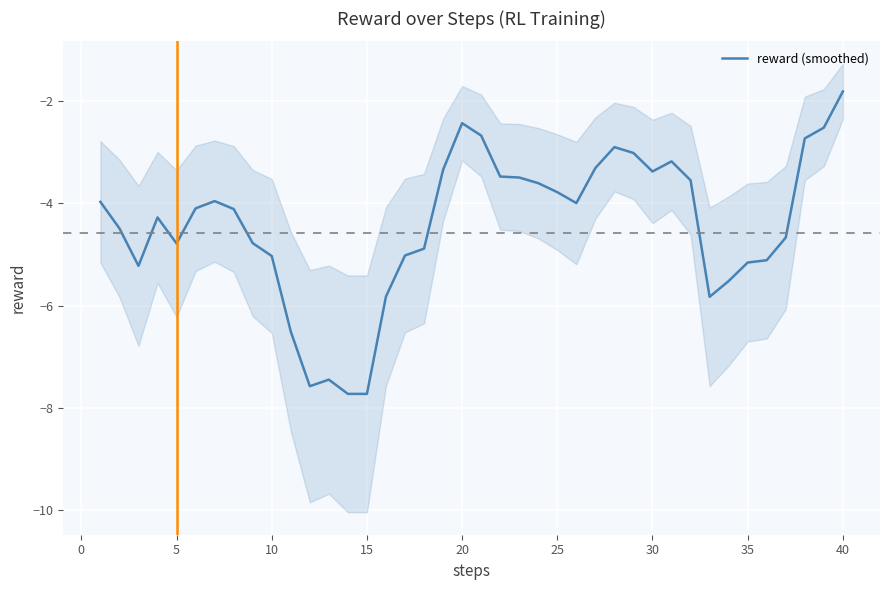

At which label does reward (smoothed) reach its peak?

40